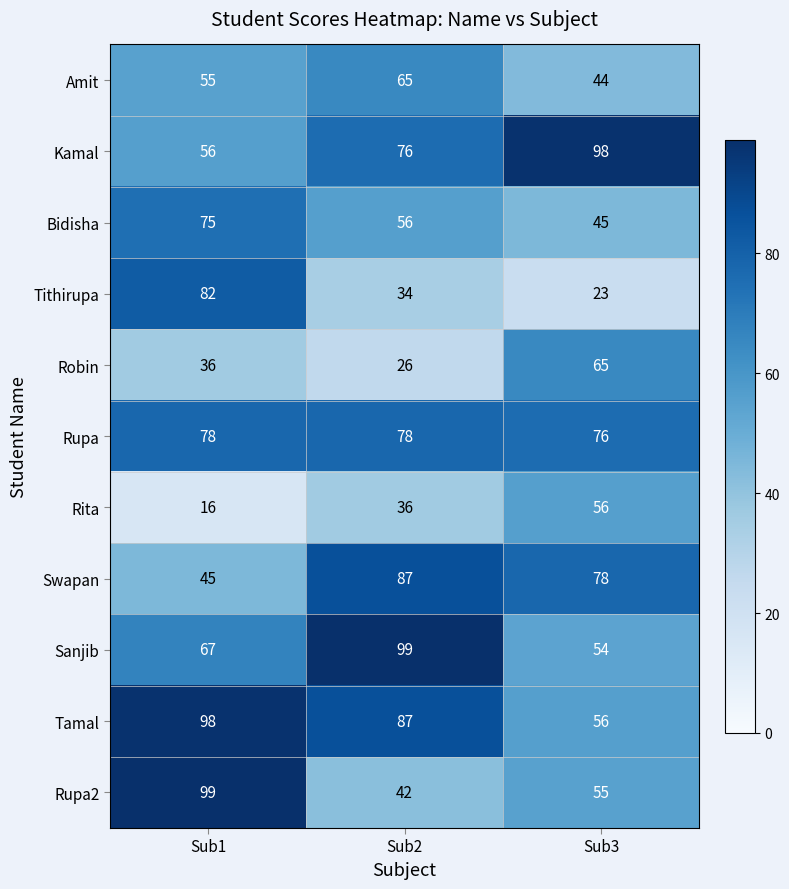

At which category is the sum across all series the highest?

Sub1